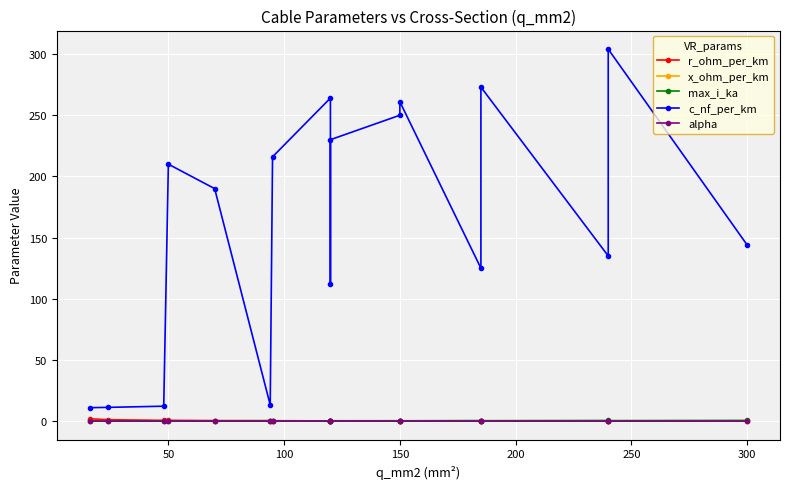

What is the sum of all c_nf_per_km values?

2761.7